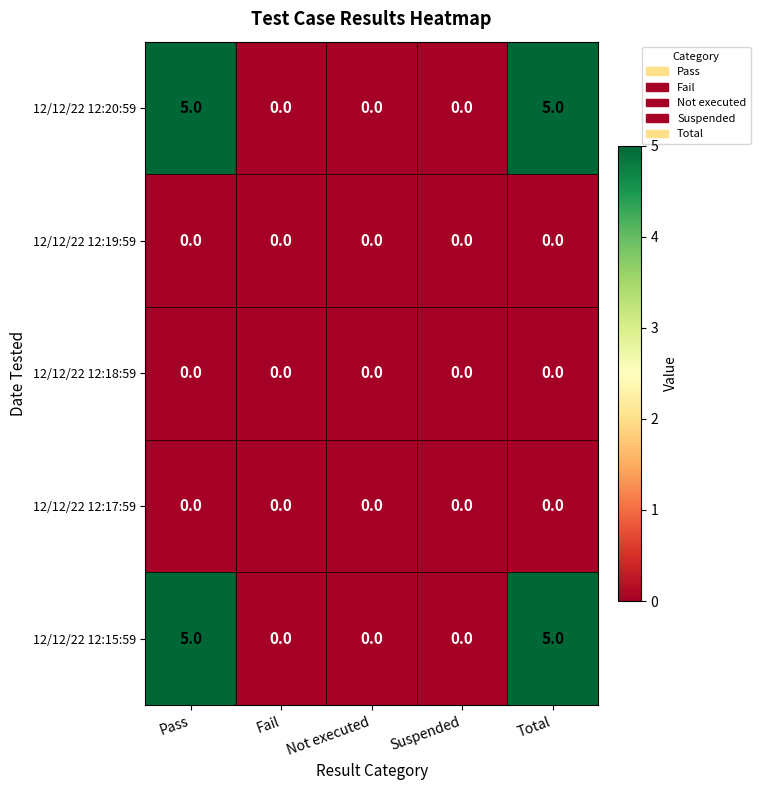

What is the greatest value displayed?

5